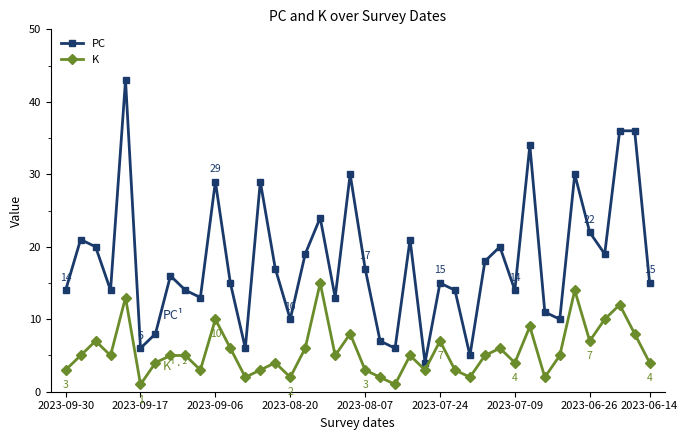

Which series has the largest total across all categories?

PC